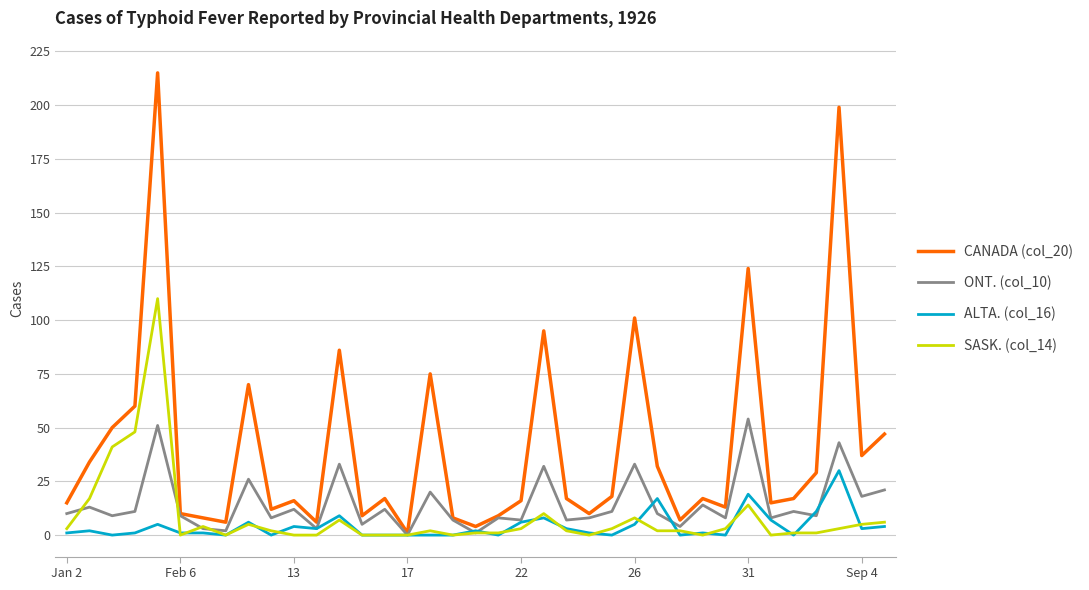

Count the number of data series in this chart.

4